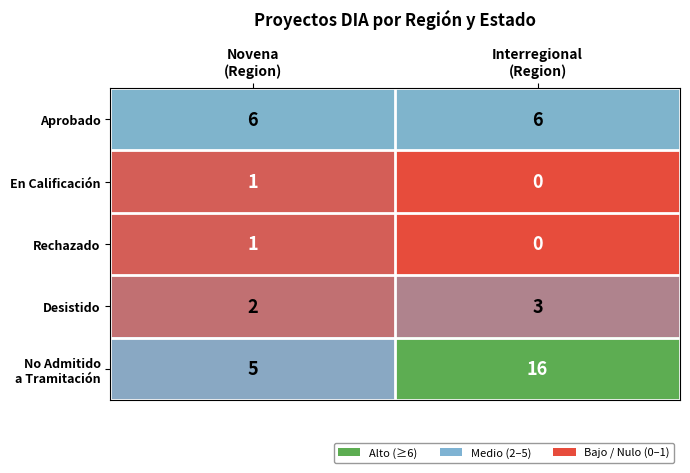

Which label corresponds to the smallest value in the chart?

Interregional
(Region)